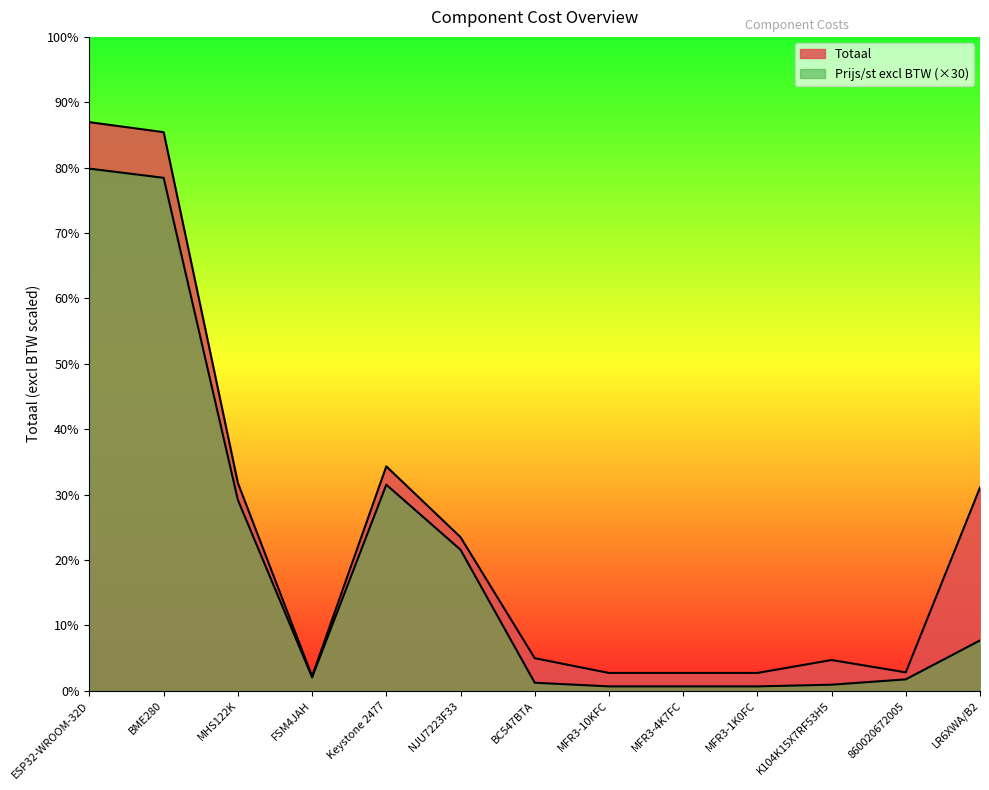

What is the value of the Prijs/st excl BTW point at the 1st from the left?

102.6